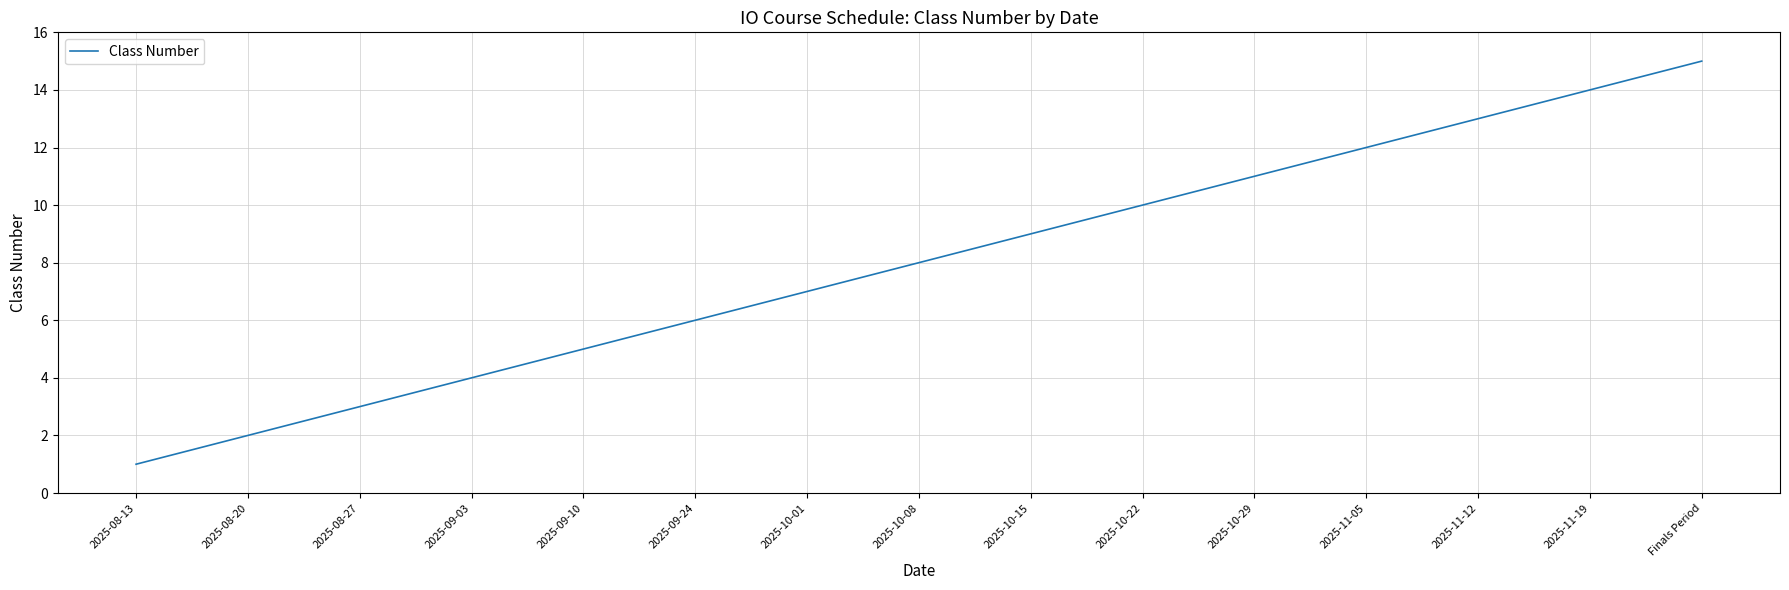

True or false: the data shows 6 at 2025-09-24.

True